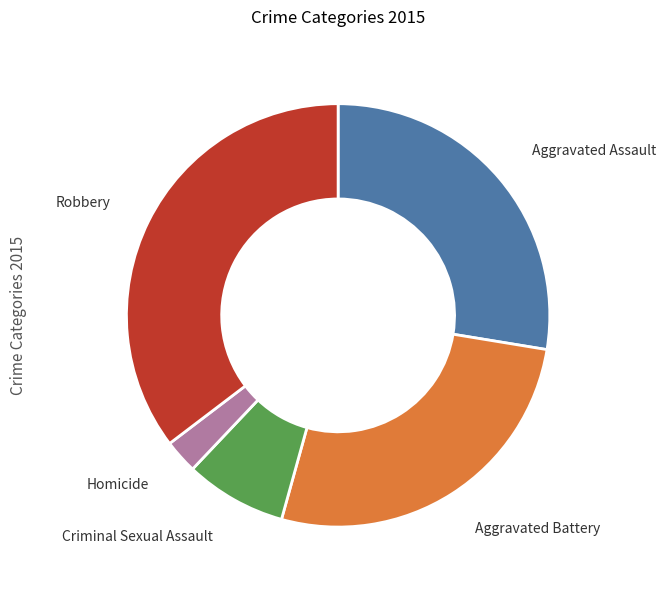

Is there a majority slice in this chart?

No